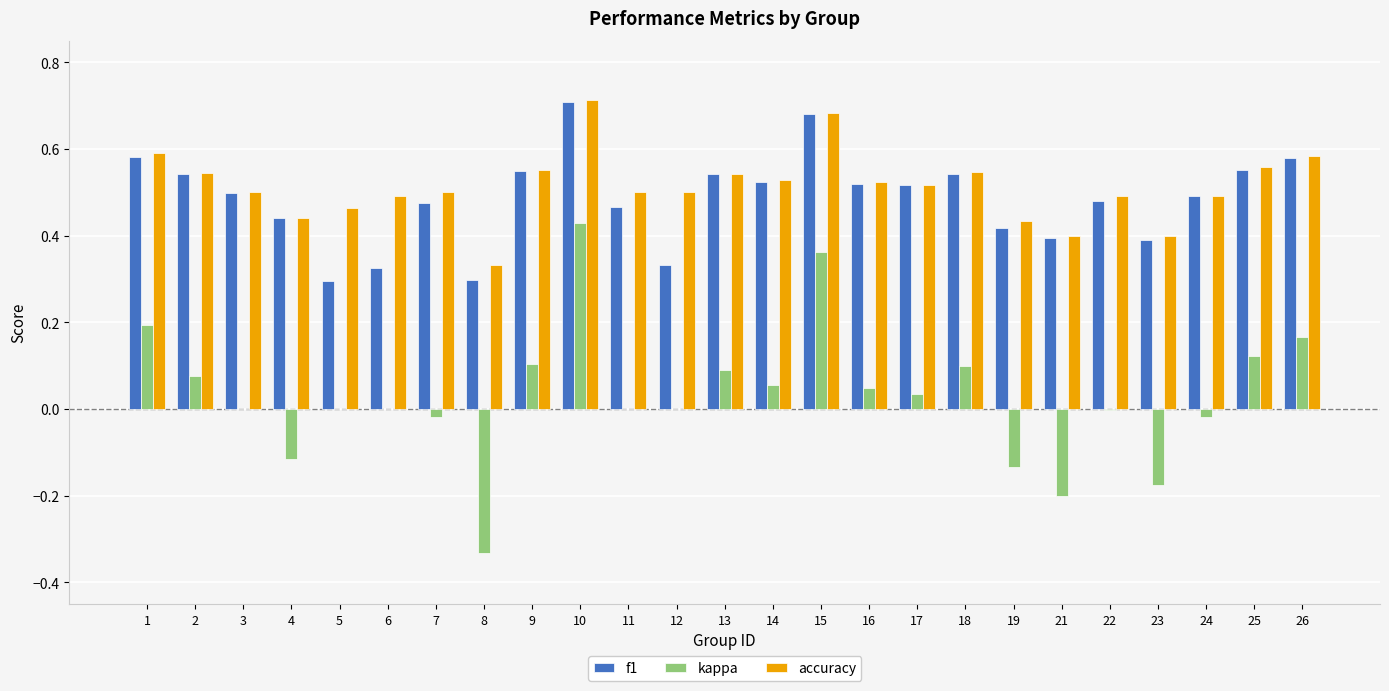

What is the total value across all series at 10?

1.9